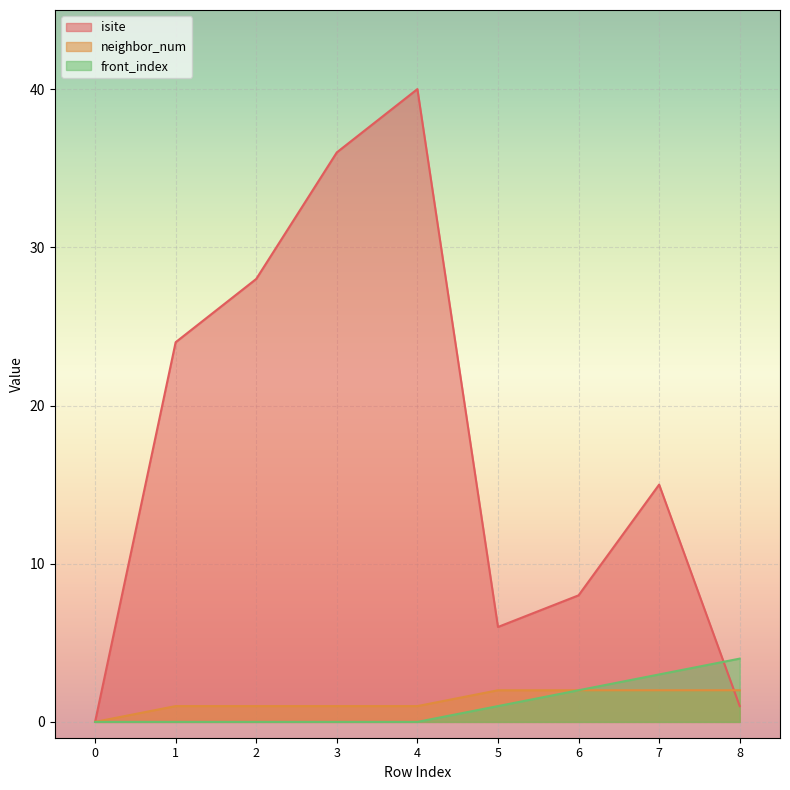

What is the value of the isite point at the 3rd from the left?

28